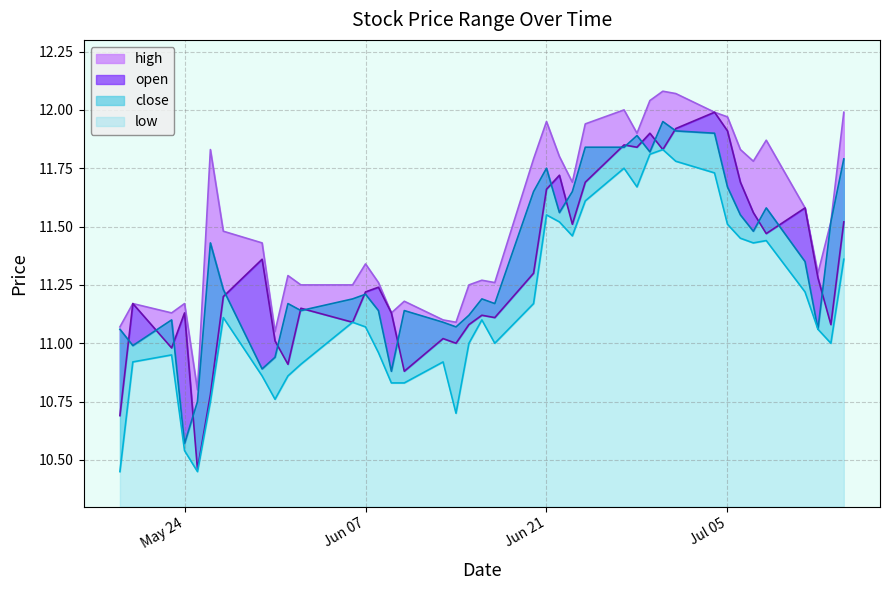

The close series shows 4.9 at 2022-06-14. True or false?

False